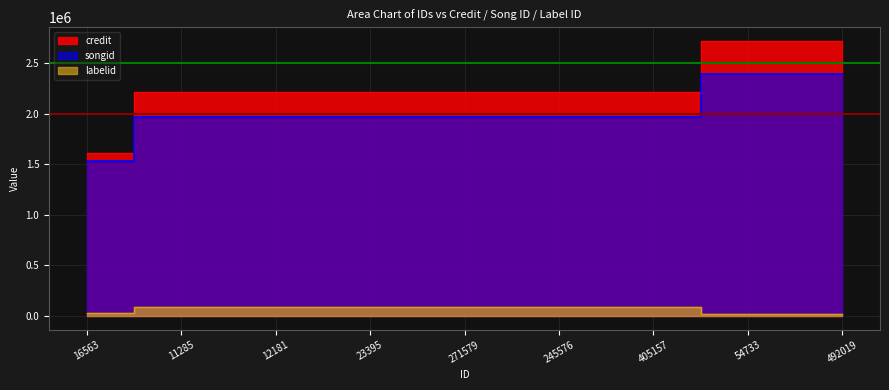

At 54733, list the series in order from largest to smallest.

credit, songid, labelid